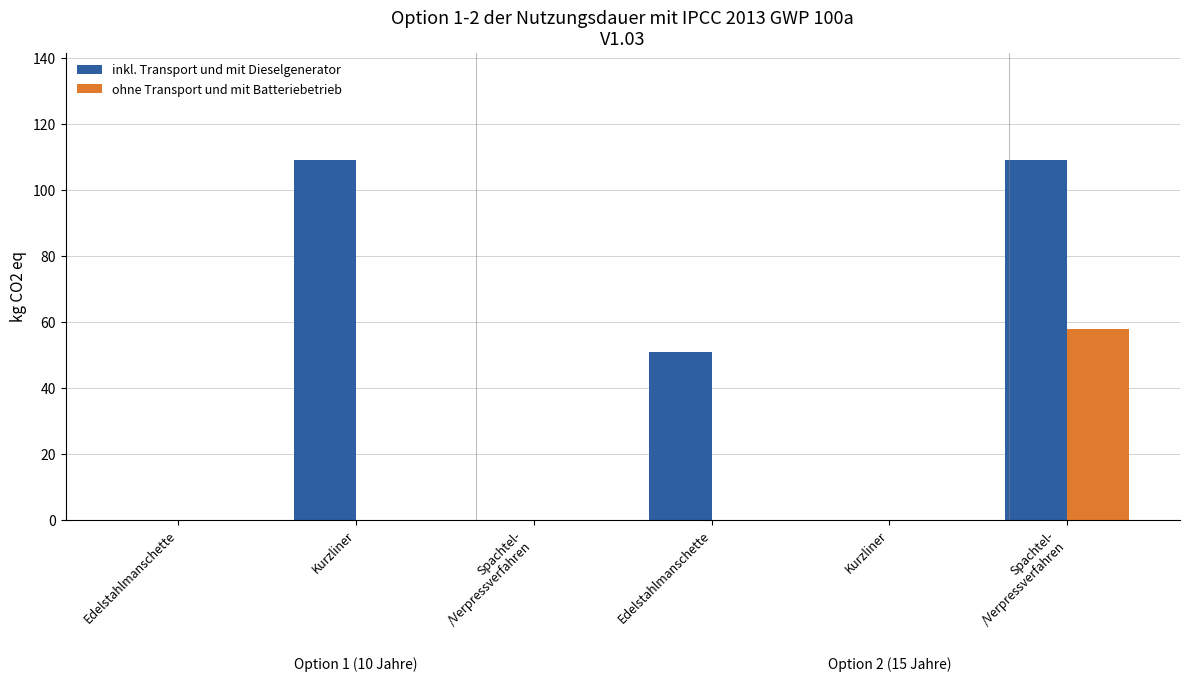

Which series has the largest total across all categories?

inkl. Transport und mit Dieselgenerator